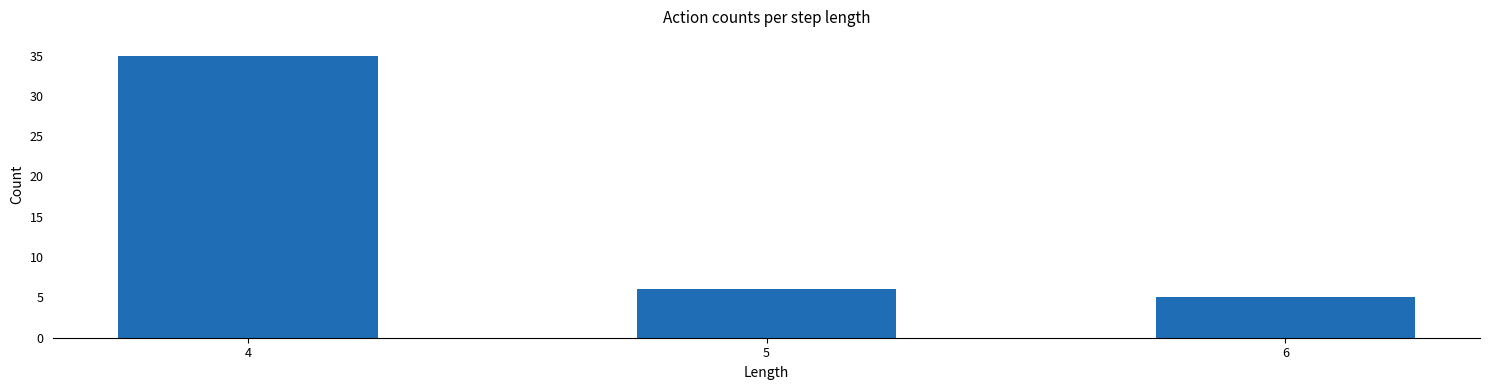

Which label corresponds to the smallest value in the chart?

6